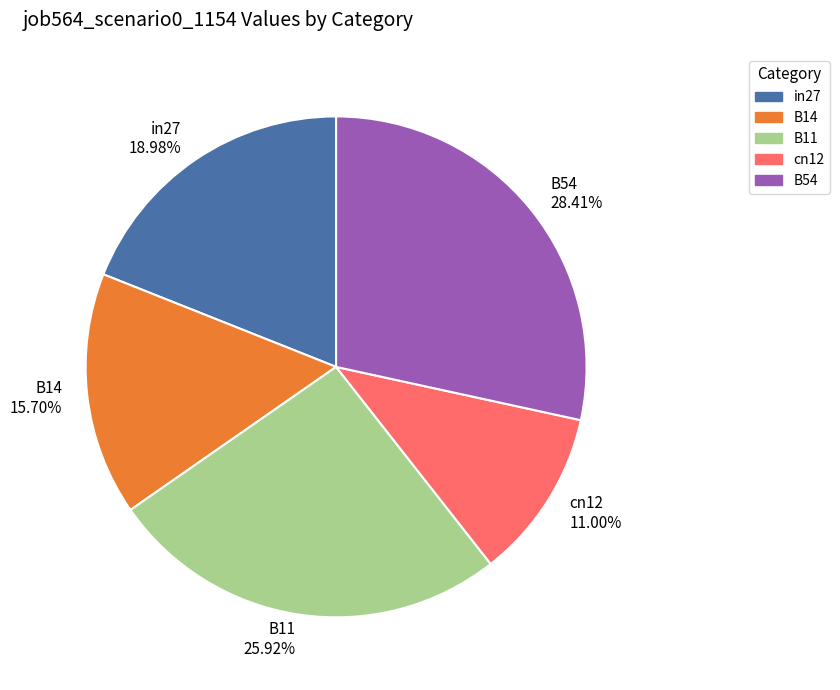

Is B14 the majority of the pie?

No